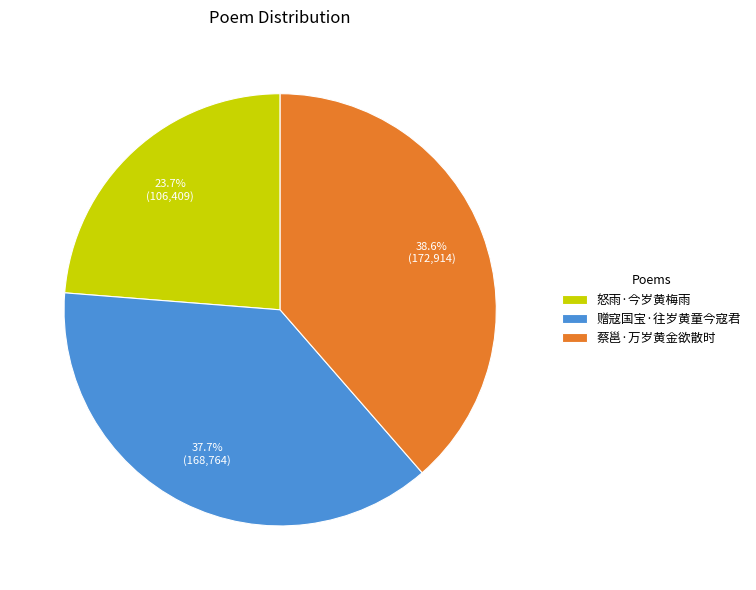

Combined, do 怒雨·今岁黄梅雨 and 赠寇国宝·往岁黄童今寇君 account for over 50%?

Yes